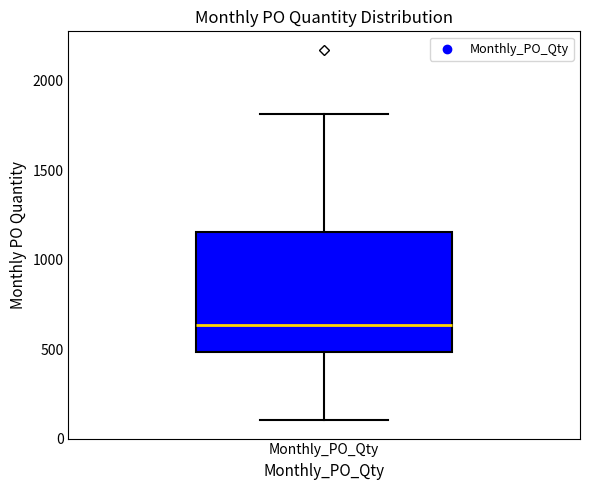

Where is the upper edge of the box for Monthly_PO_Qty on the y-axis? The values are not printed on the chart, so give them approximately, as read against the axis.

1150